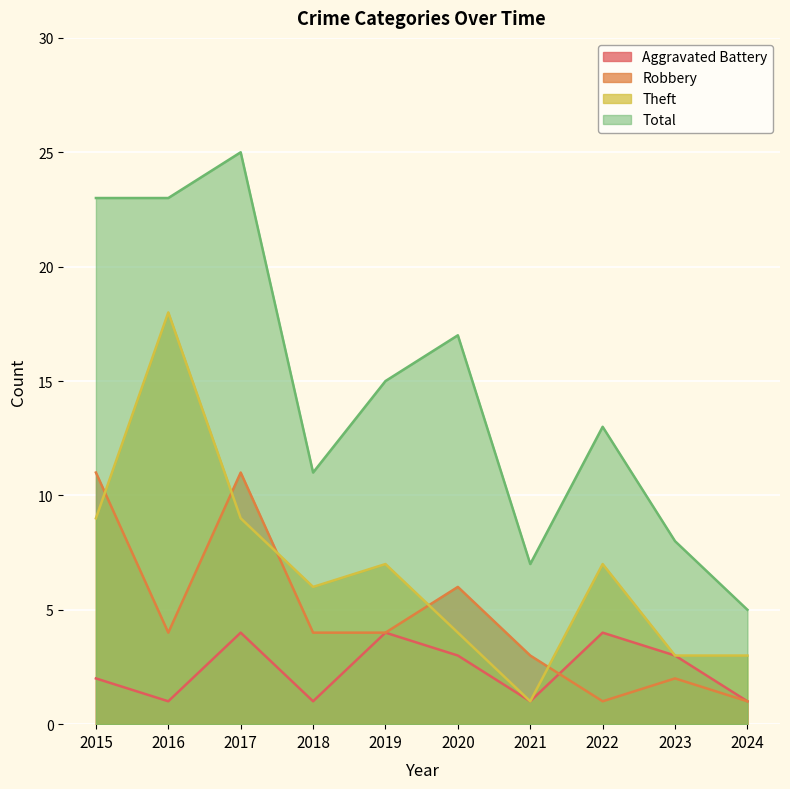

True or false: Theft has more than 1 points higher than both neighbors.

True